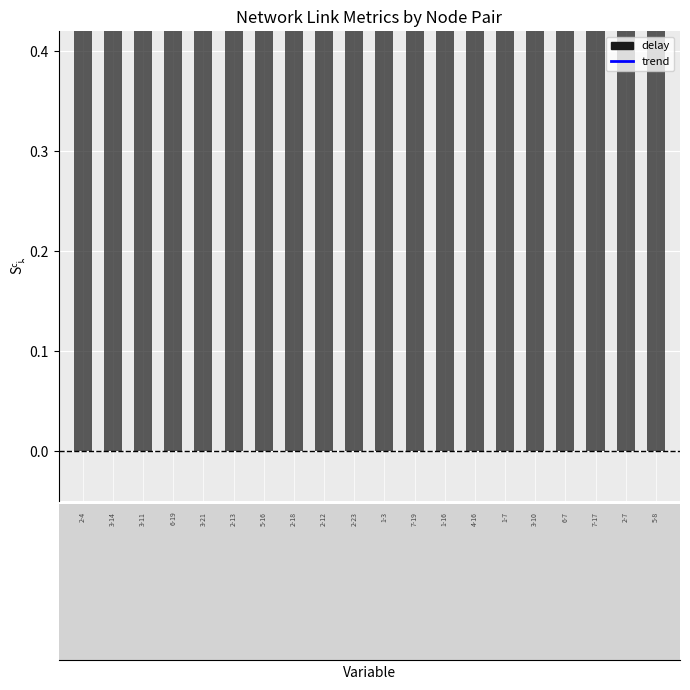

What is the maximum value for trend?

1.3